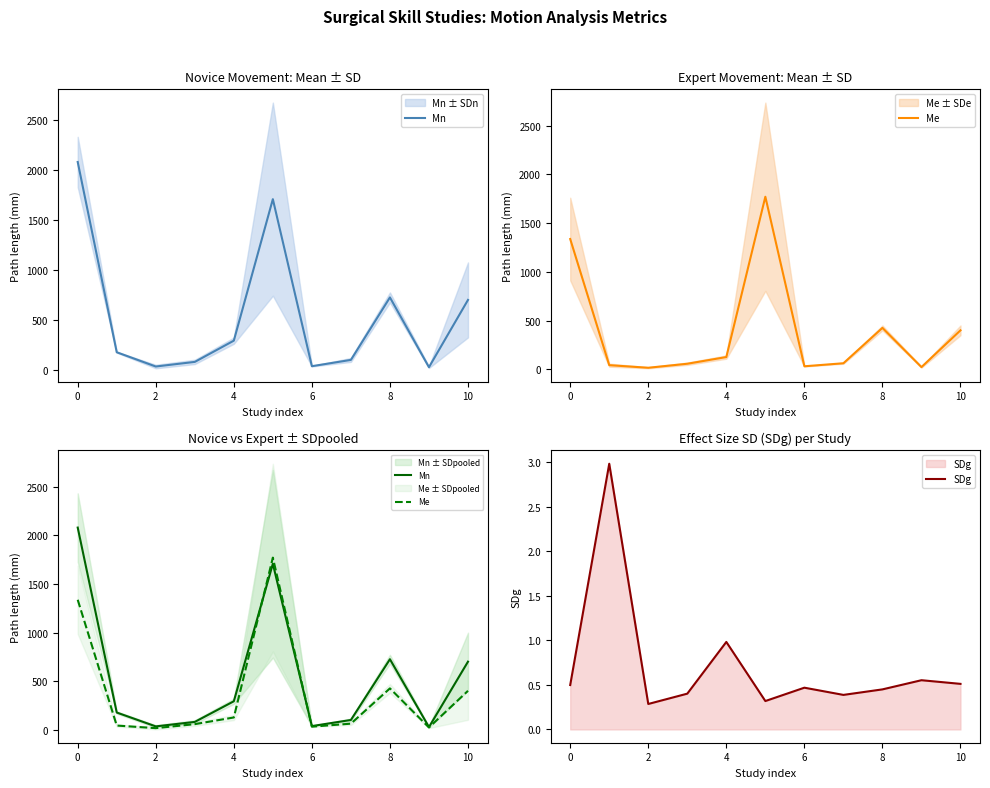

How many series are shown in this chart?

3